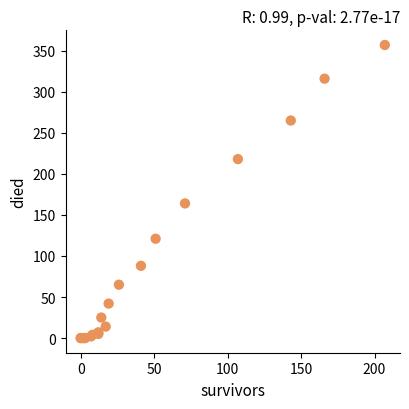

What Y value in the scatter plot is closest to 178?

164